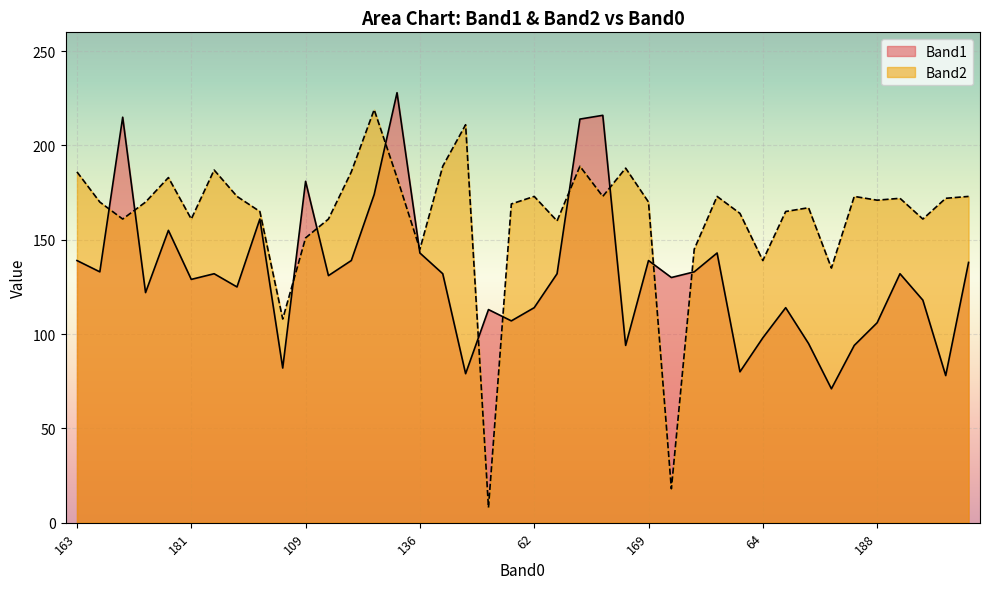

What is the label of the 22nd point from the left?

191